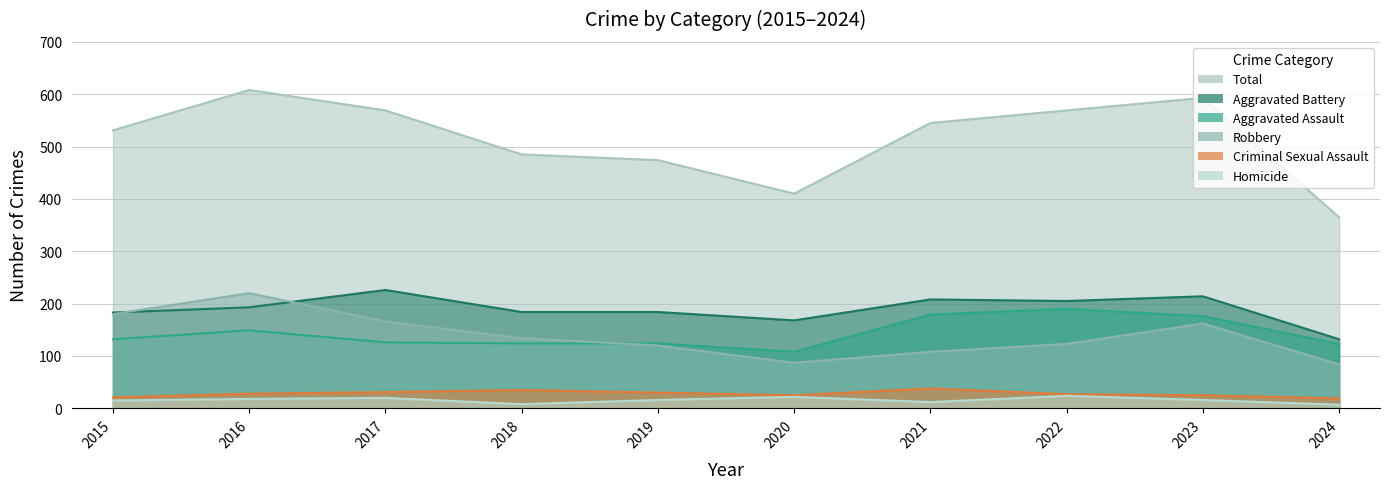

Between 2015 and 2022, which is larger?

2022